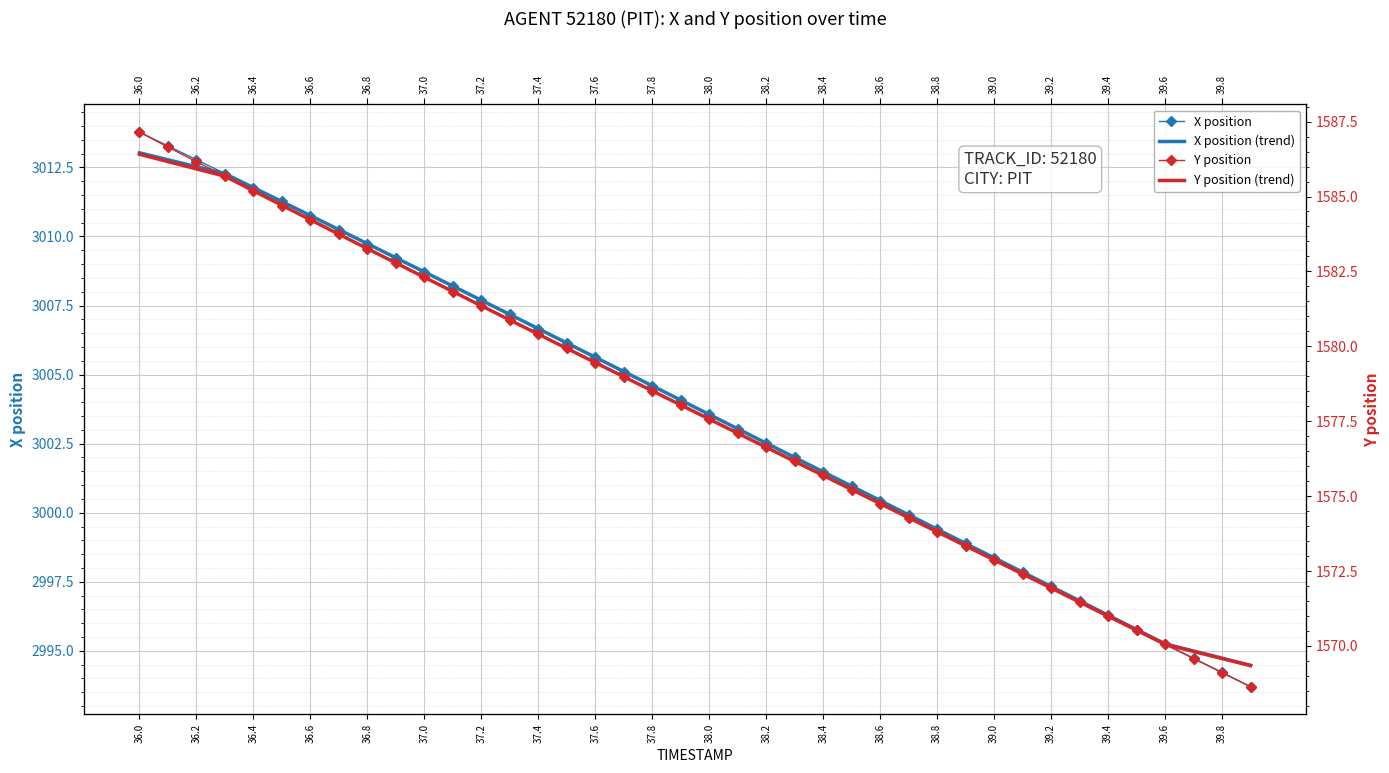

Is this an area chart (filled region under the line)?

No